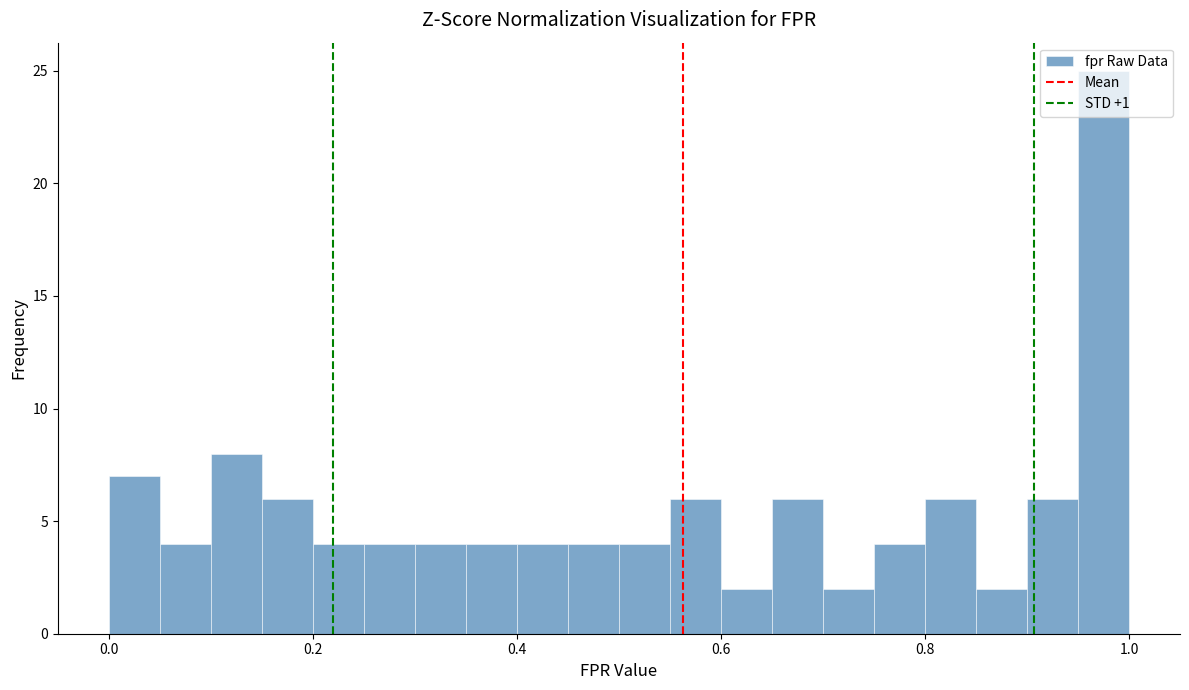

Around what value on the x-axis is the tallest bar? Give the approximate position of its centre, as read against the axis.

0.98